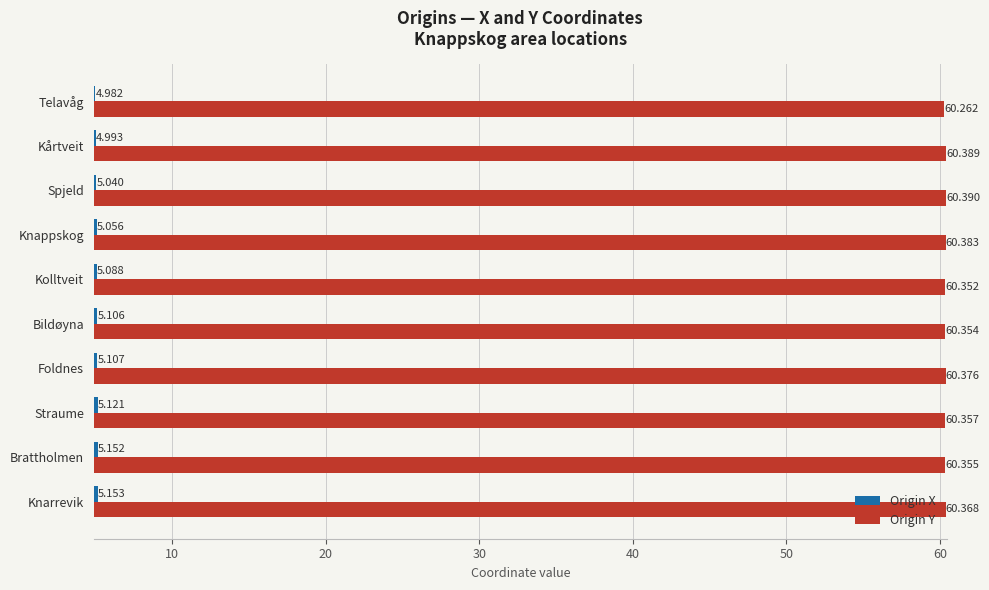

List the series in order of their peak value, highest first.

Origin Y, Origin X